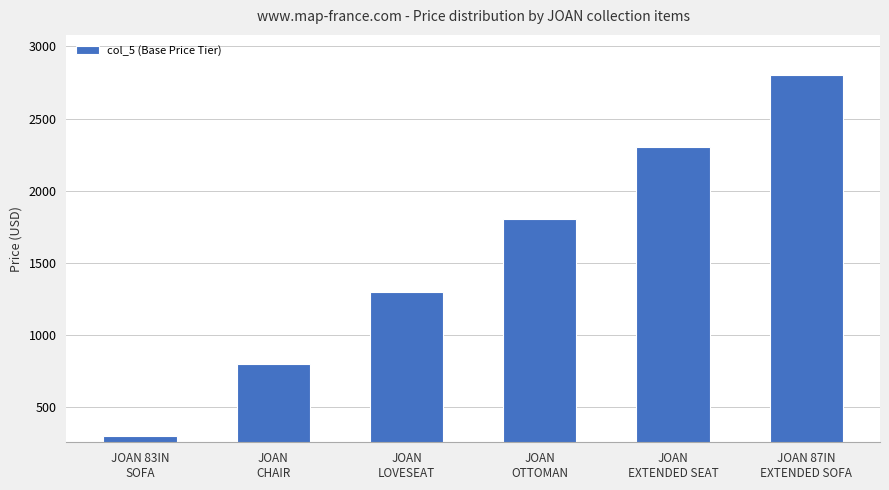

How many categories are shown in the chart?

6